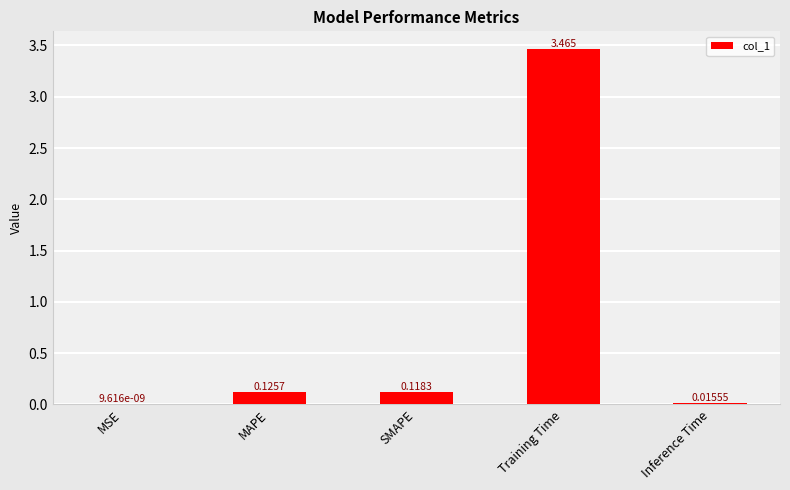

What is the sum of the values at MAPE and Training Time?

3.6